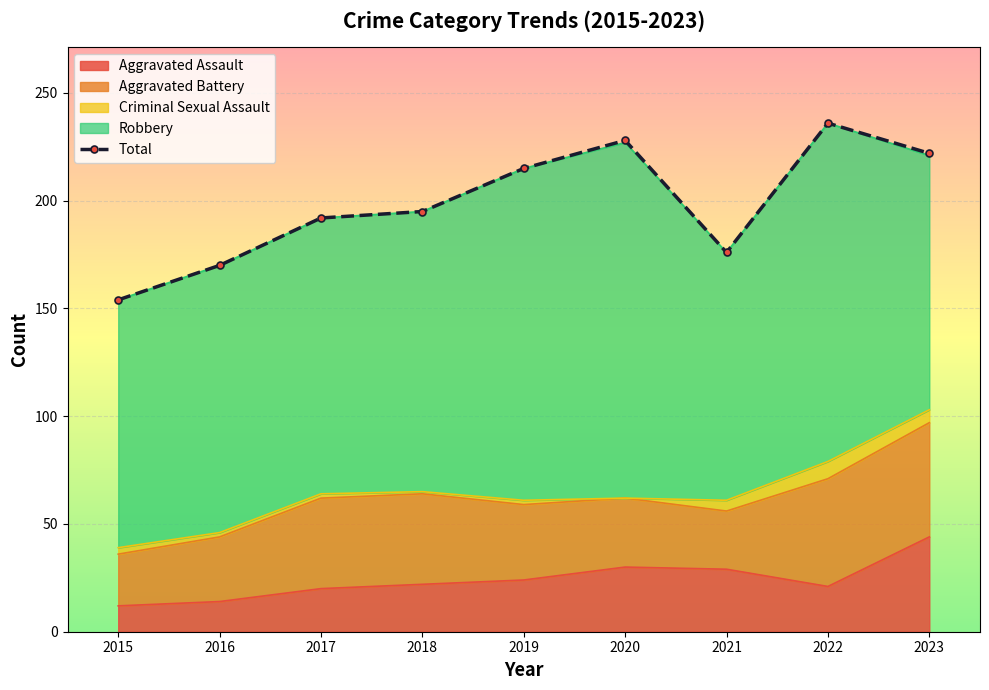

What is the change in value from 2017 to 2019?

+23